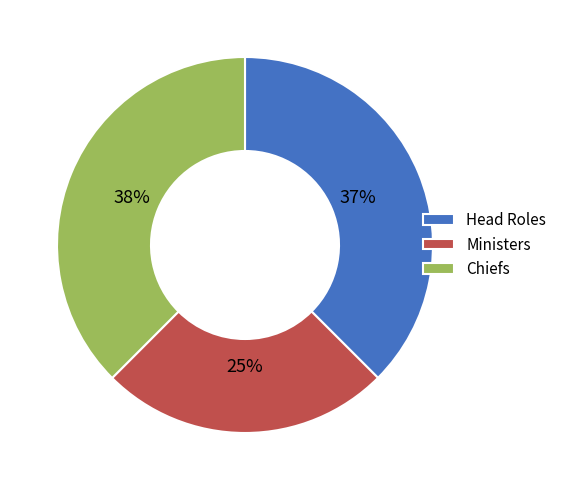

To the nearest percent, what is the average slice percentage?

33%